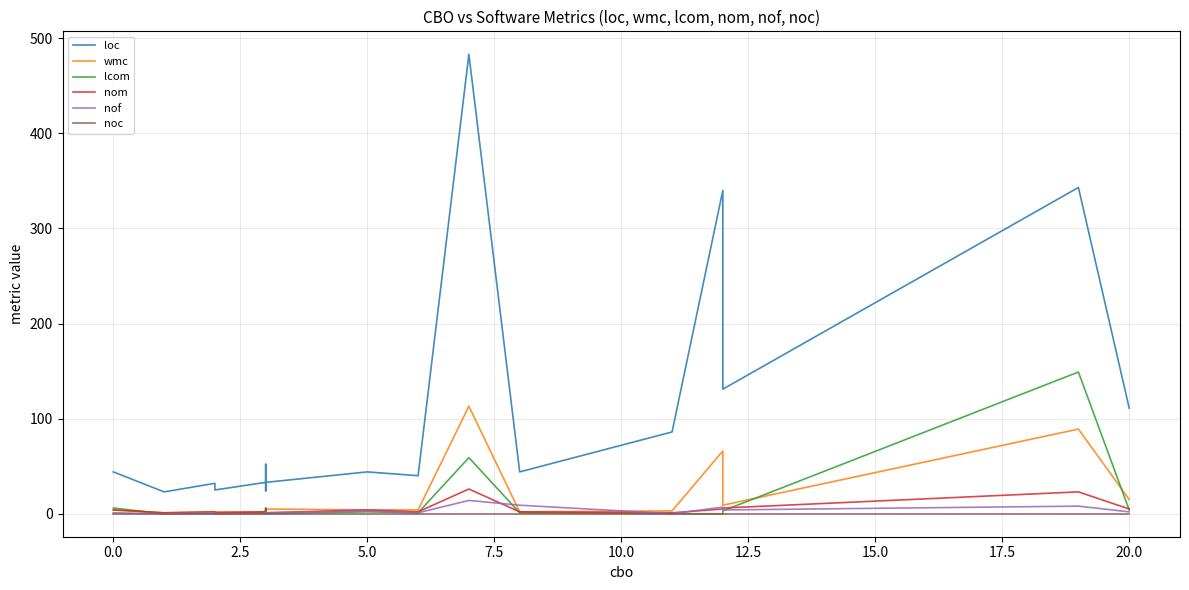

What is the value of the wmc point at the 16th from the left?

3